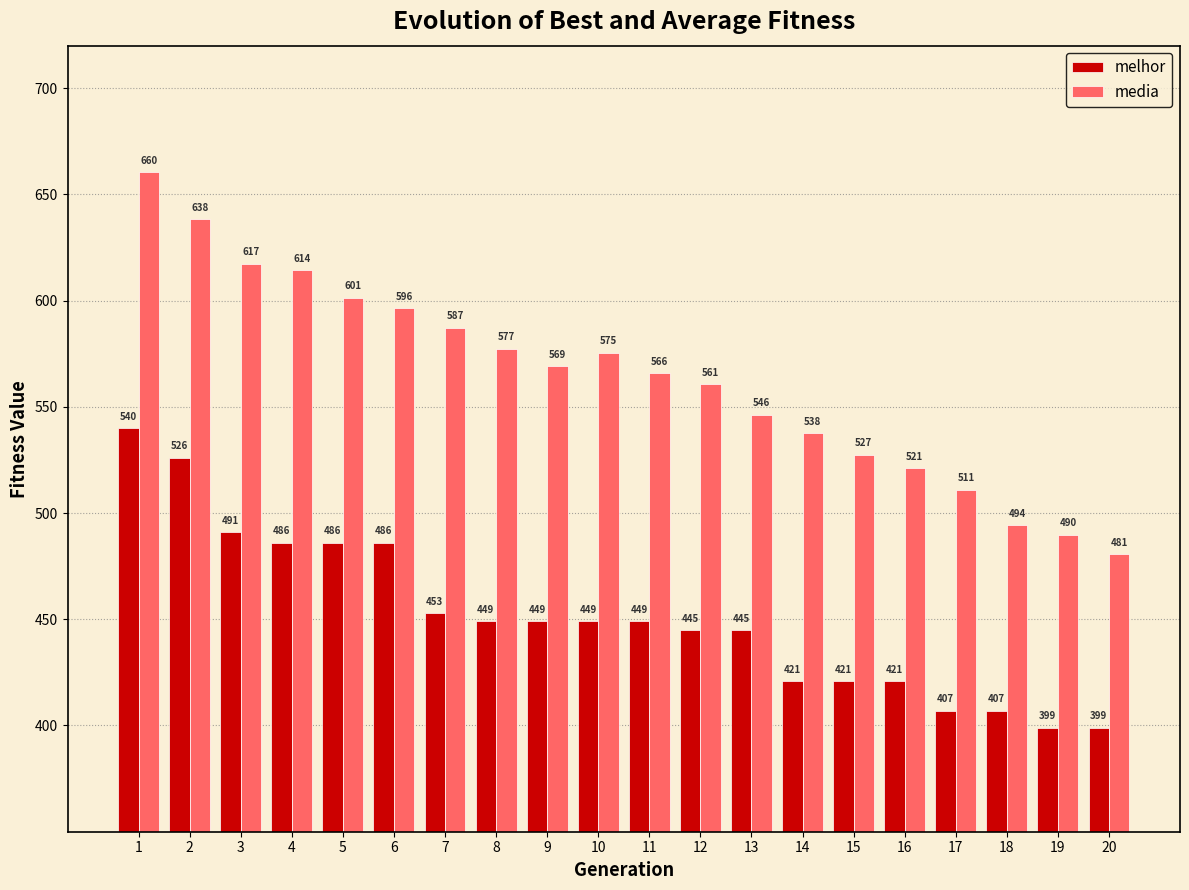

What is the value of the melhor bar at the 7th from the left?

453.0